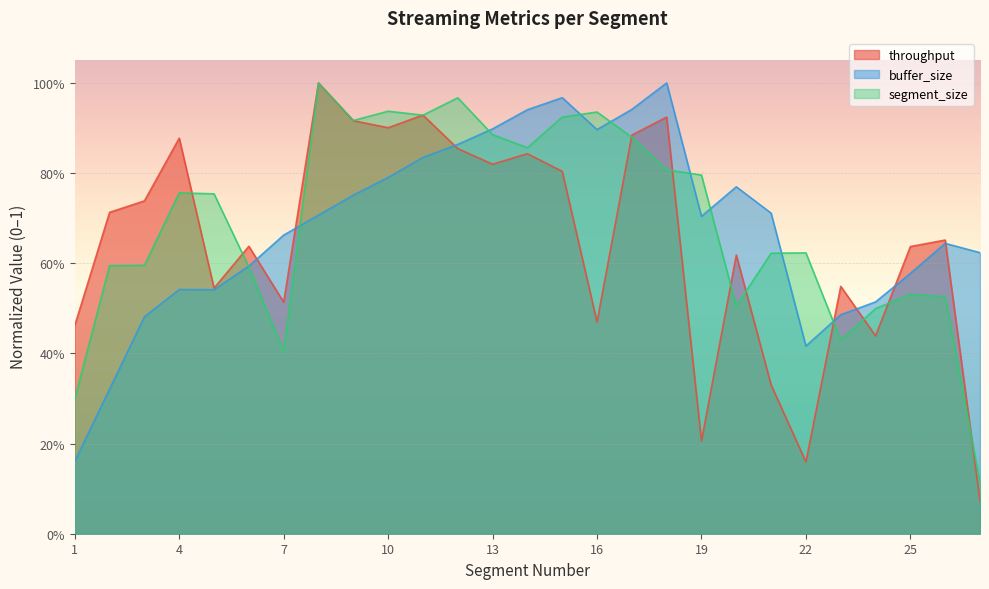

List the series in order of their peak value, lowest first.

throughput, buffer_size, segment_size